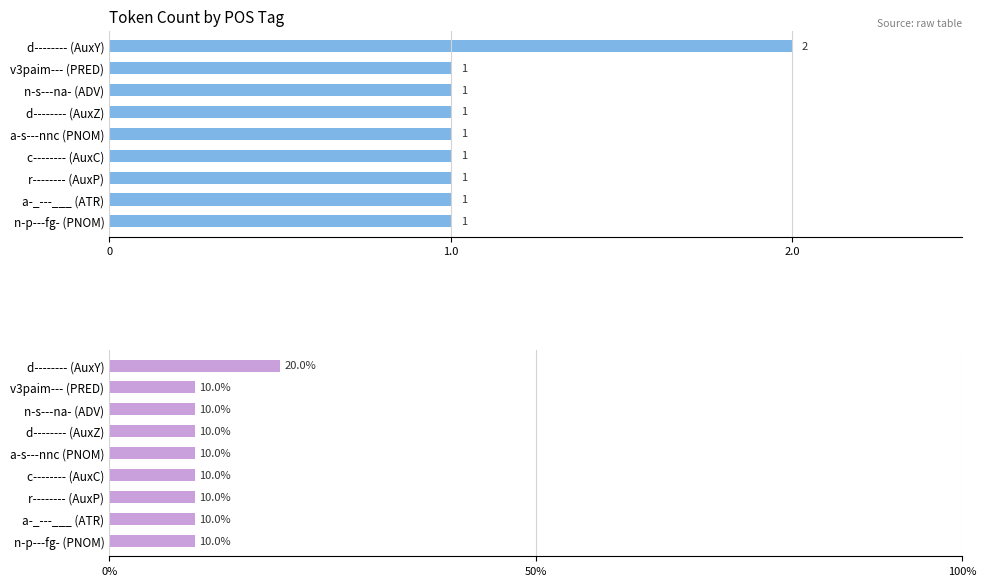

What are all the series names shown in the legend?

count, percentage